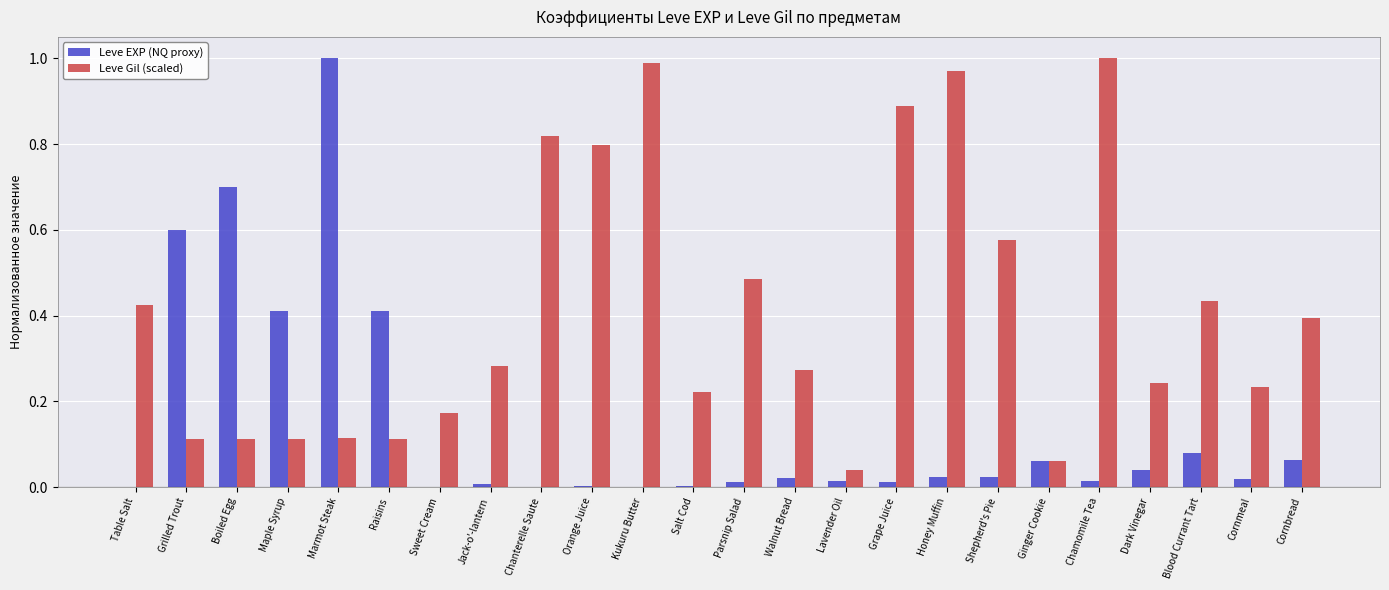

Which series has the largest total across all categories?

Leve Gil (scaled)